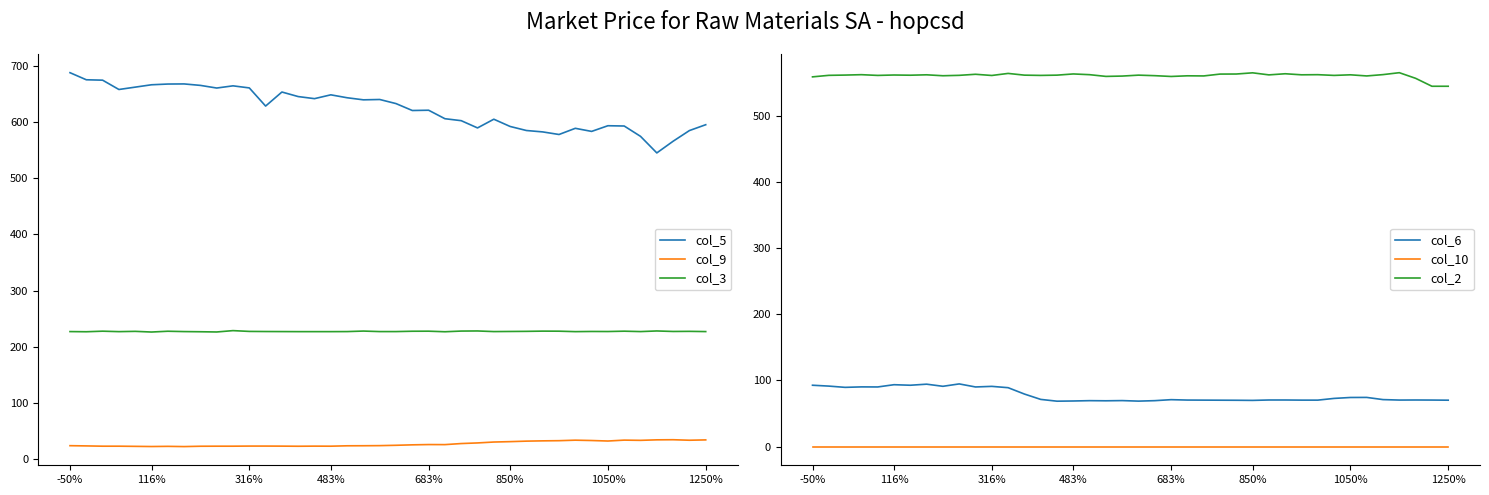

Which series has the widest spread of values?

col_5